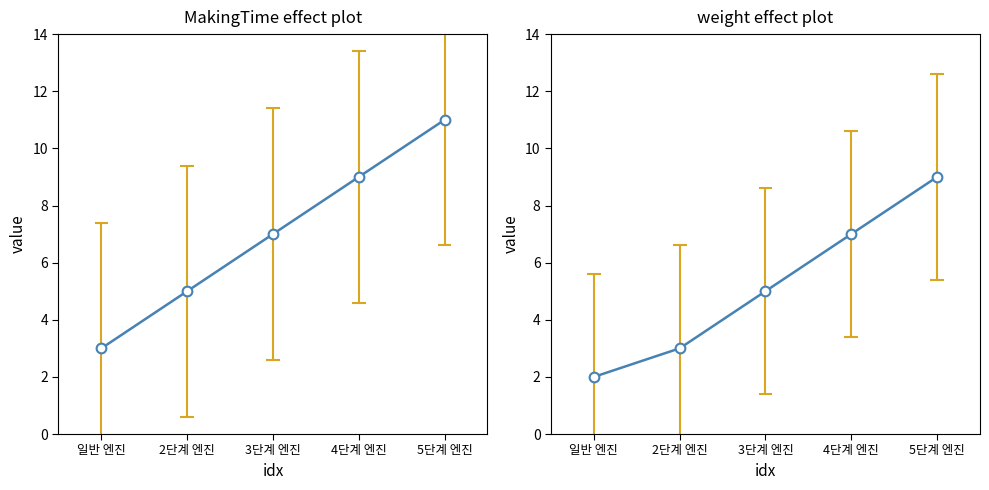

What is the sum of the weight values at 4단계 엔진 and 2단계 엔진?

10